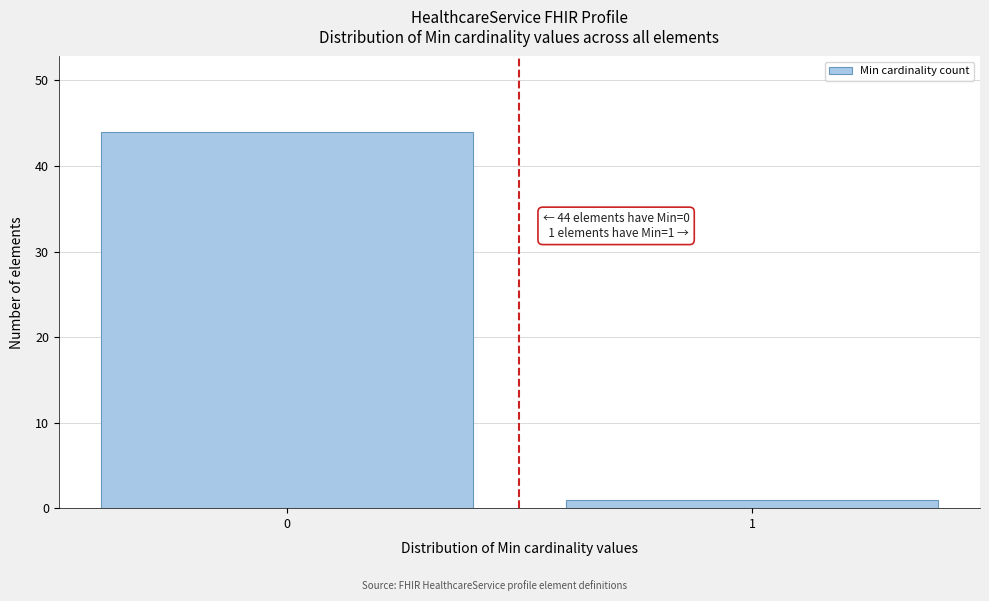

Reading left to right, list all the values displayed in this chart.

0=44	1=1